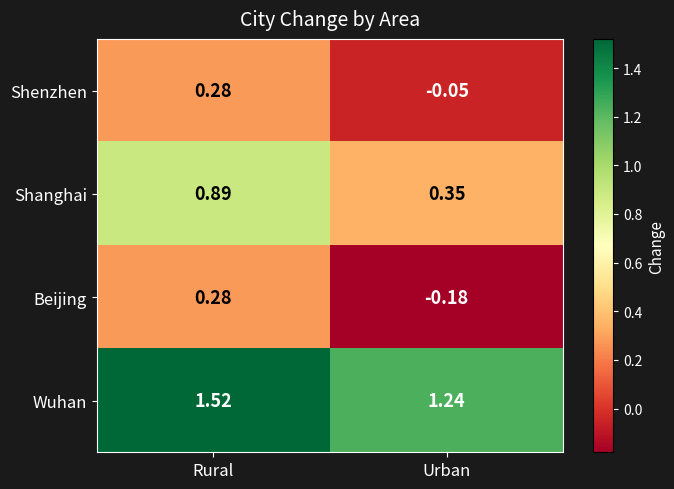

Where is Beijing nearest to the value 0?

Urban